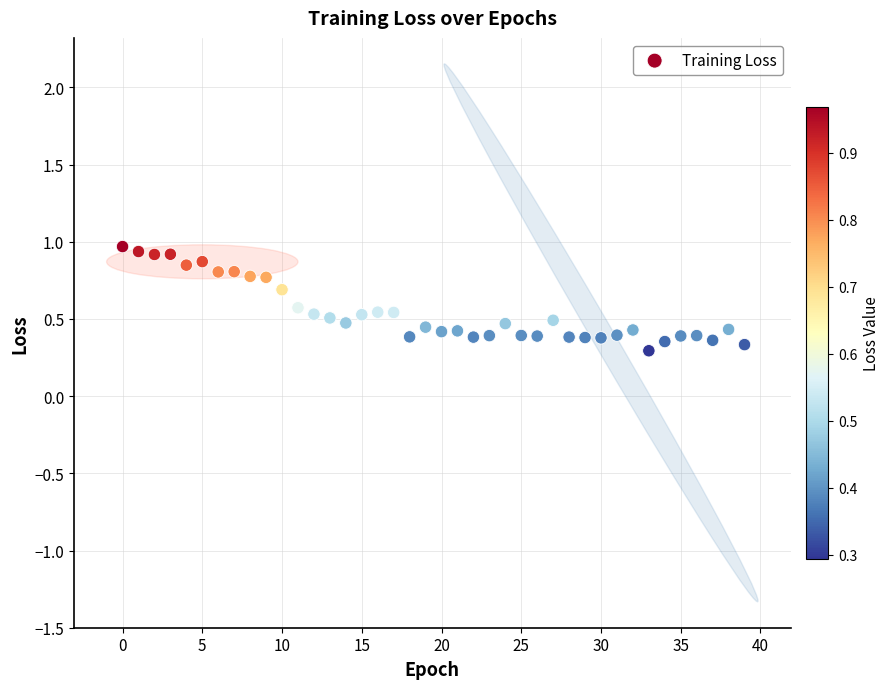

What Y value in the scatter plot is closest to 0?

0.3